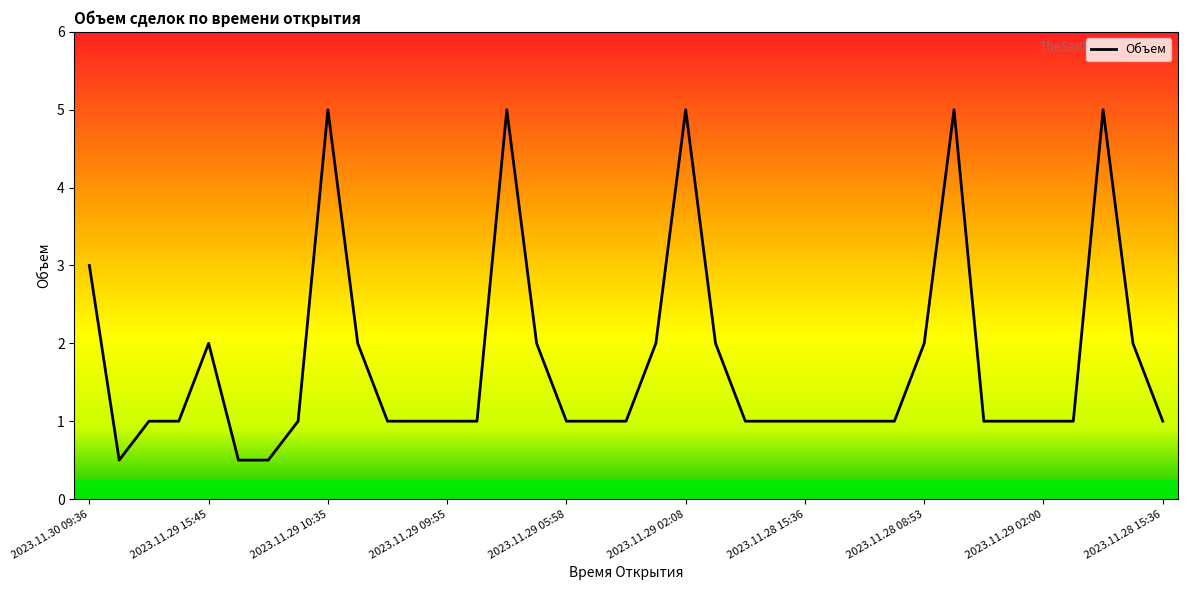

What is the maximum value shown in the chart?

5.0